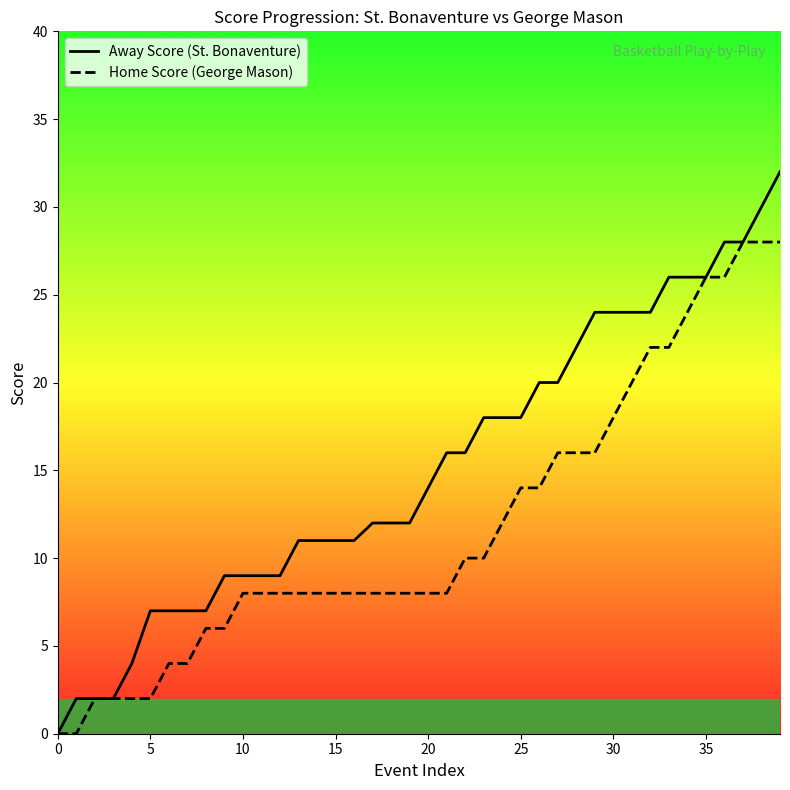

Where is Home Score (George Mason) nearest to the value 14?

25